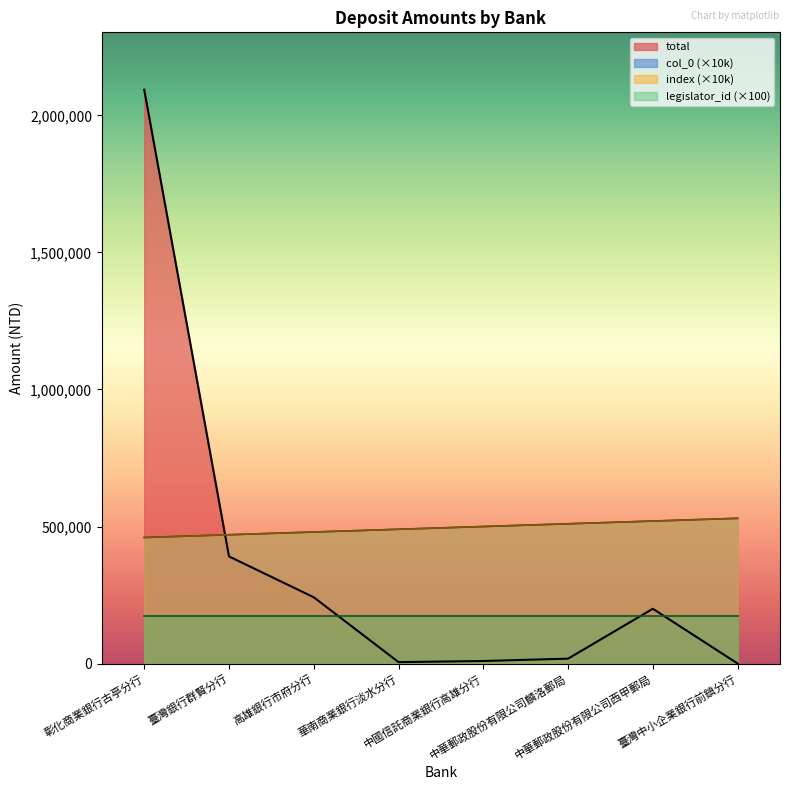

True or false: total has more than 2 interior local peaks.

False